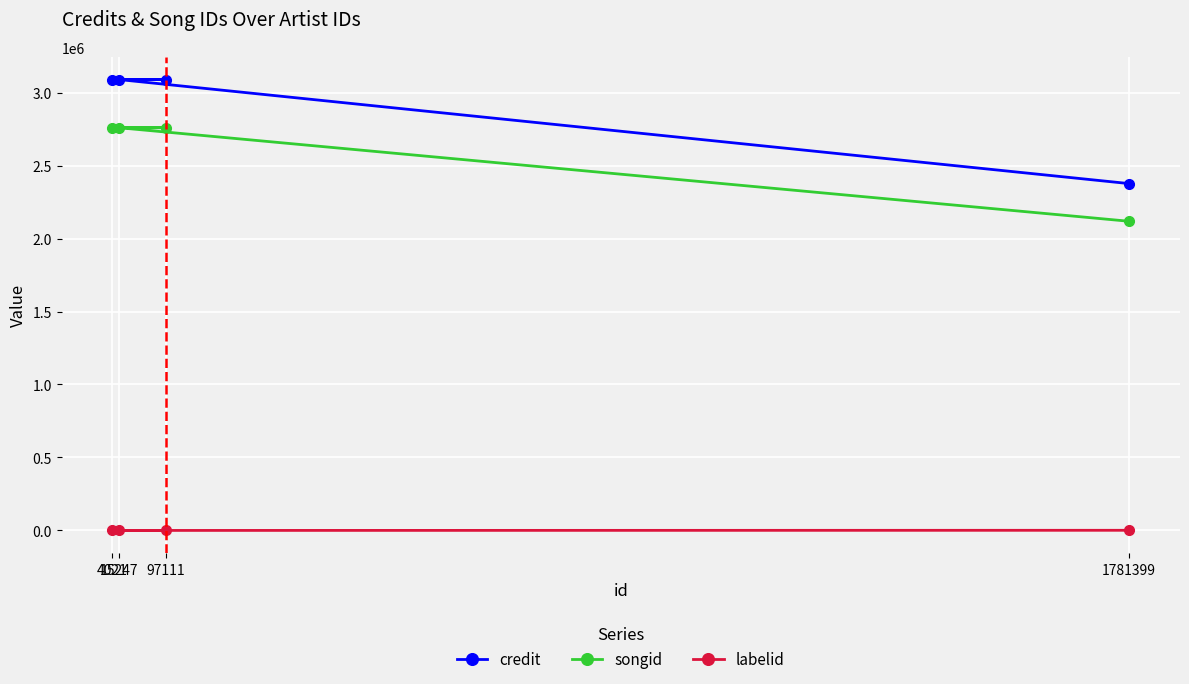

Reading left to right, transcribe all the data shown in this chart.

credit: 1781399=2376191	15247=3089079	97111=3089079	4021=3089079
songid: 1781399=2118107	15247=2759090	97111=2759090	4021=2759090
labelid: 1781399=1209	15247=235	97111=235	4021=235